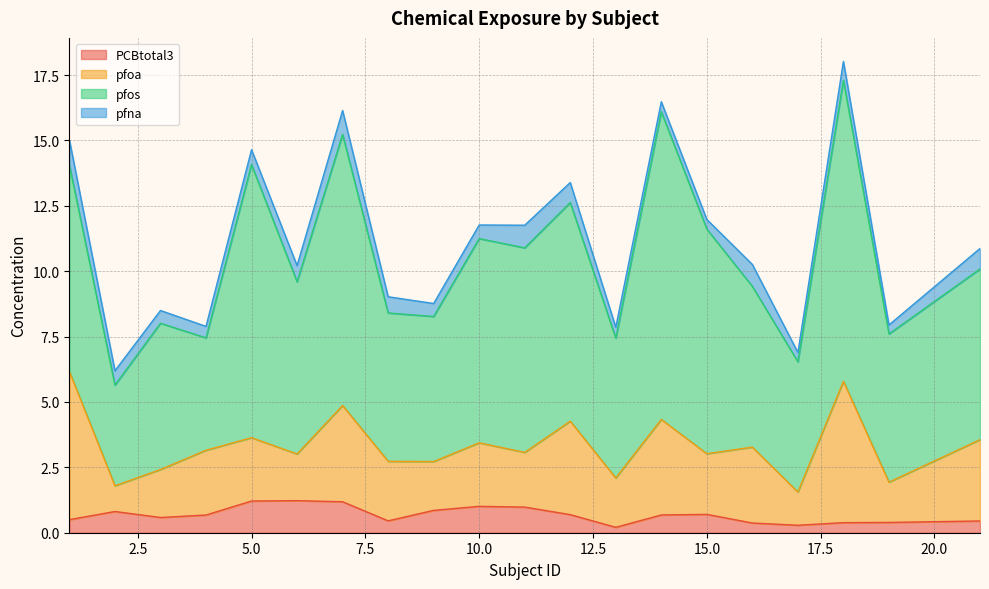

What is the approximate value of pfna at 11?

0.9